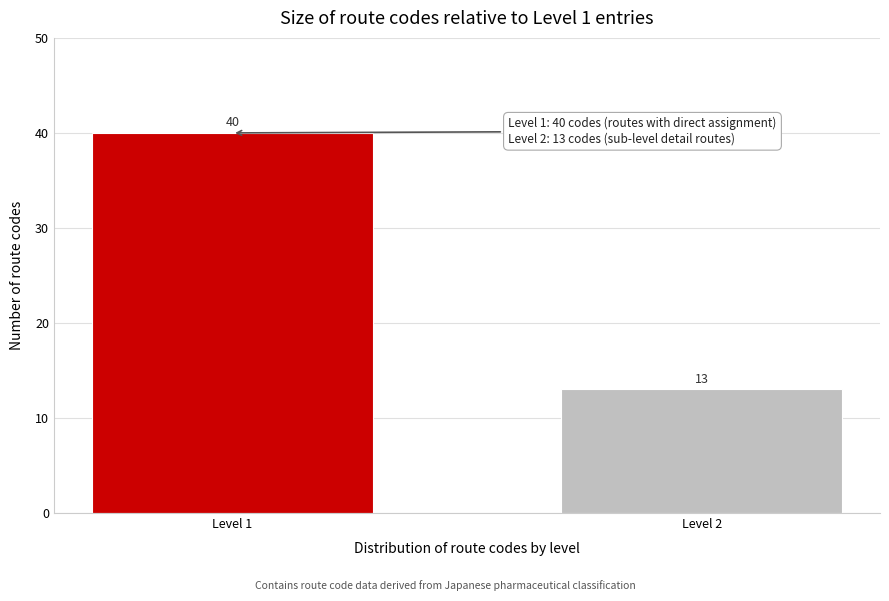

Reading right to left, extract all data points from this chart.

13	40